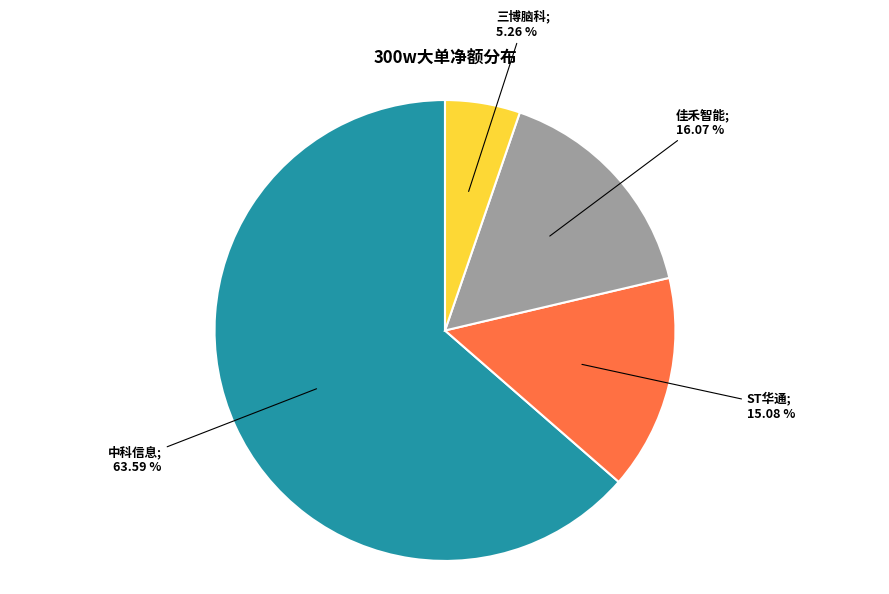

Does any single category account for the majority?

Yes